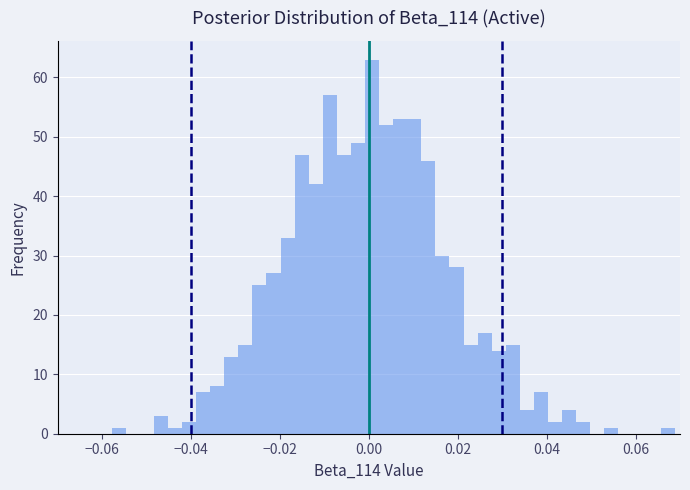

Read against the x-axis, roughly where is the centre of the tallest bar?

0.000